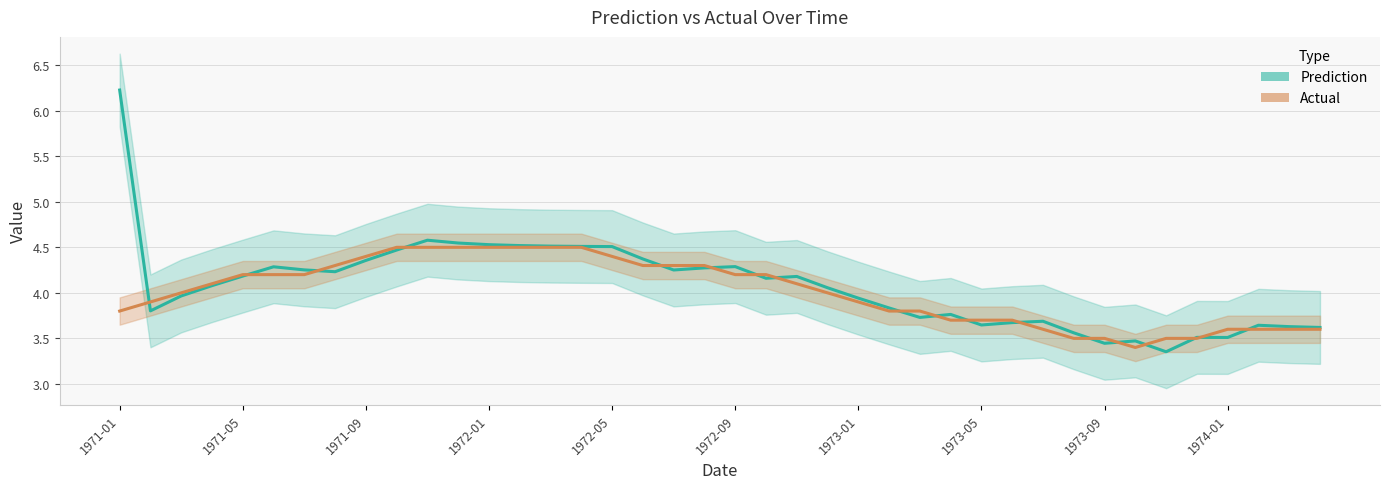

What is the sum of all Actual values?

160.4